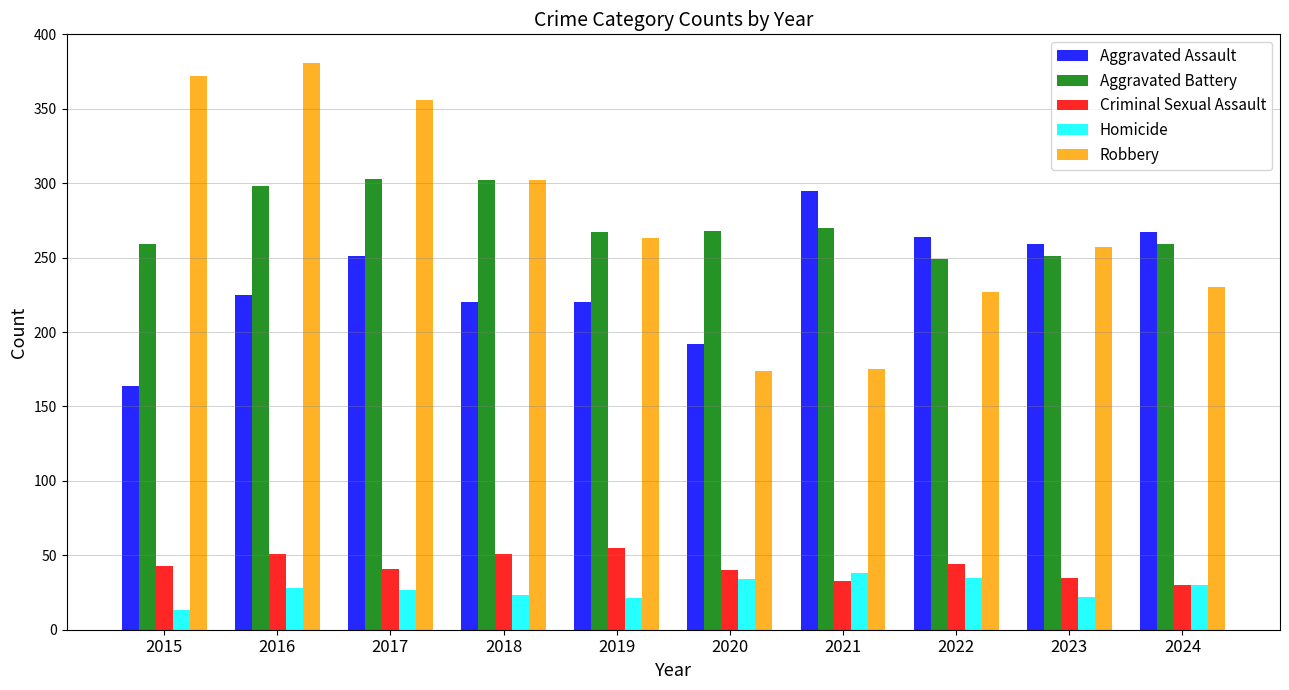

Read the Homicide value at 2024, to the nearest 10.

30